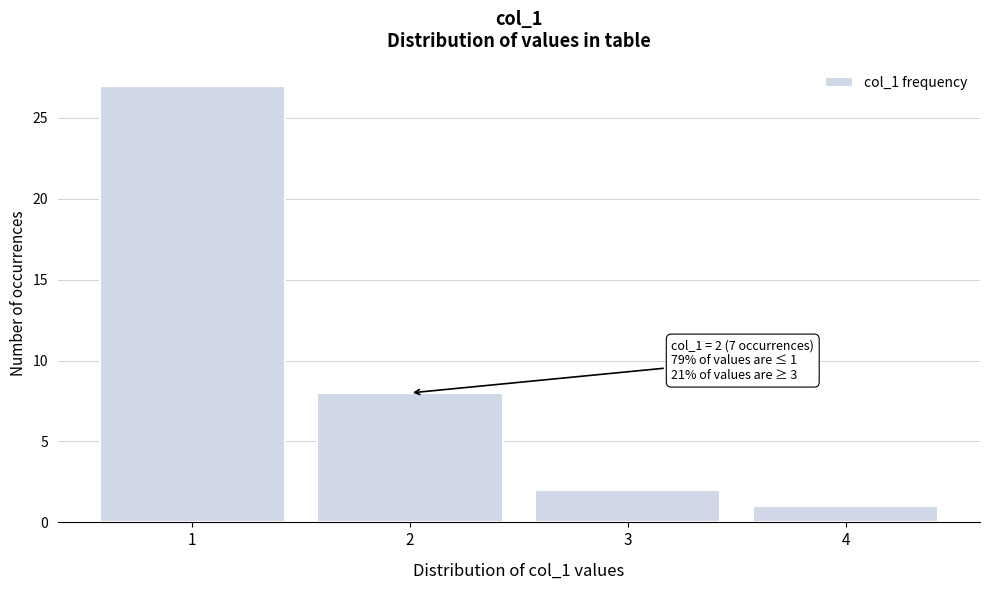

Reading left to right, what are all the values shown in this chart?

1=27	2=8	3=2	4=1